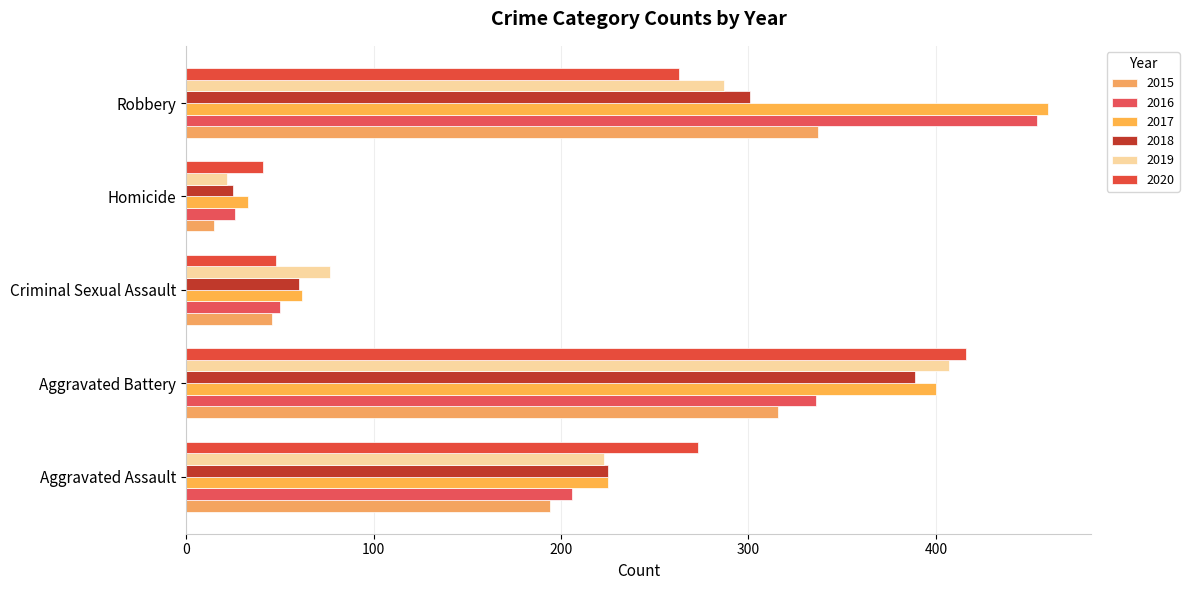

What are all the series names shown in the legend?

2015, 2016, 2017, 2018, 2019, 2020